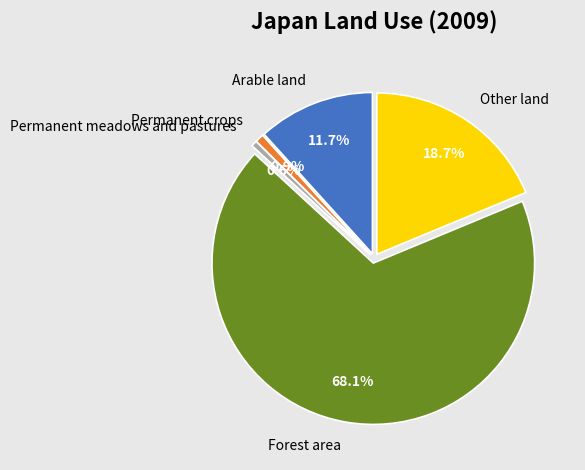

What portion of the pie excludes Forest area?

31.9%